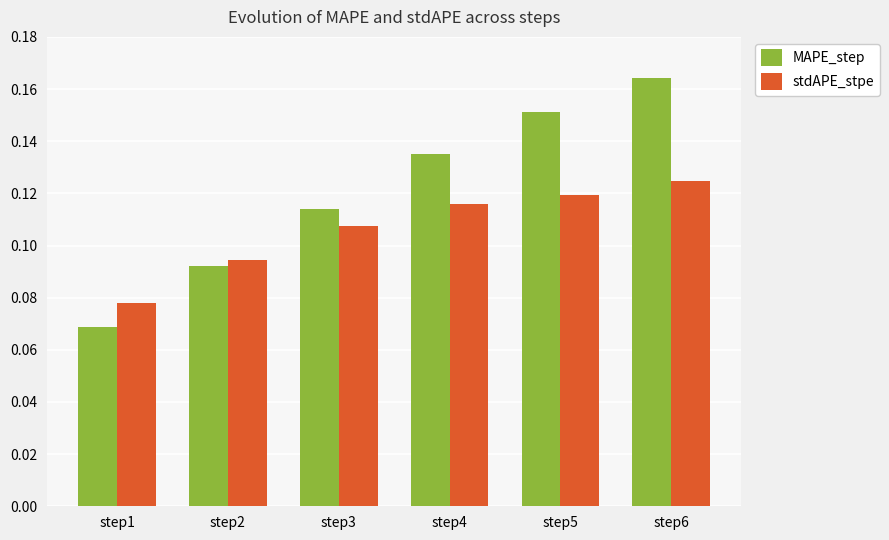

How many groups of bars are there?

6